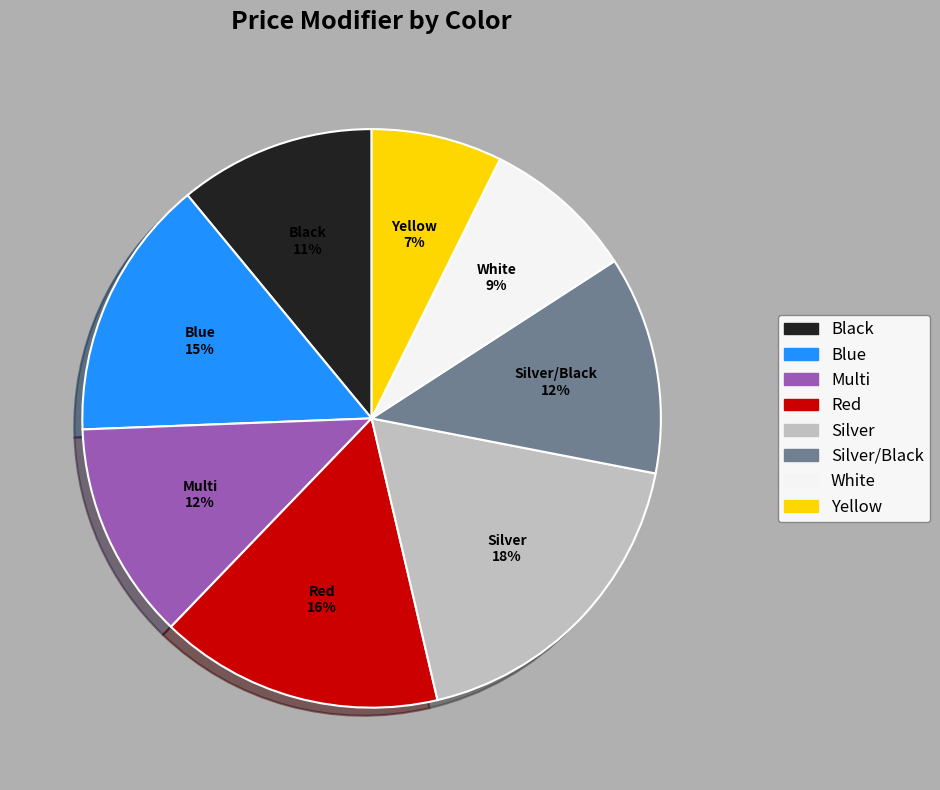

To the nearest percent, what is the difference between the largest and smallest slice percentages?

11%